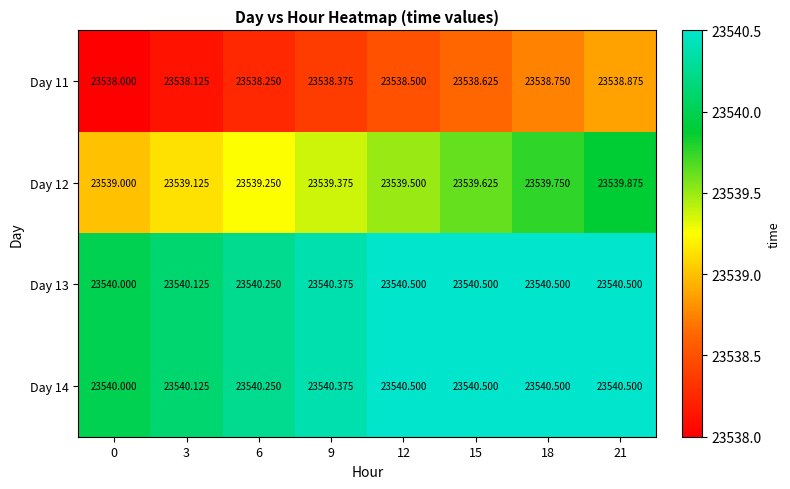

Is the value of Day 13 at 3 greater than the value of Day 14 at 0?

Yes